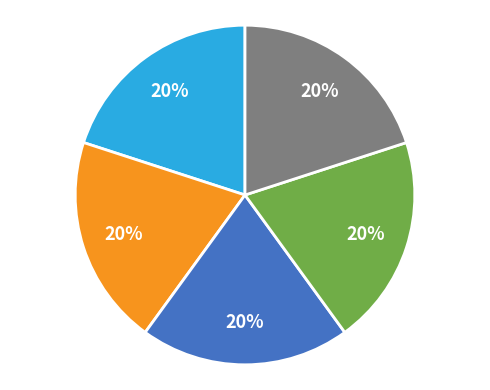

To the nearest percent, what is the average slice percentage?

20%